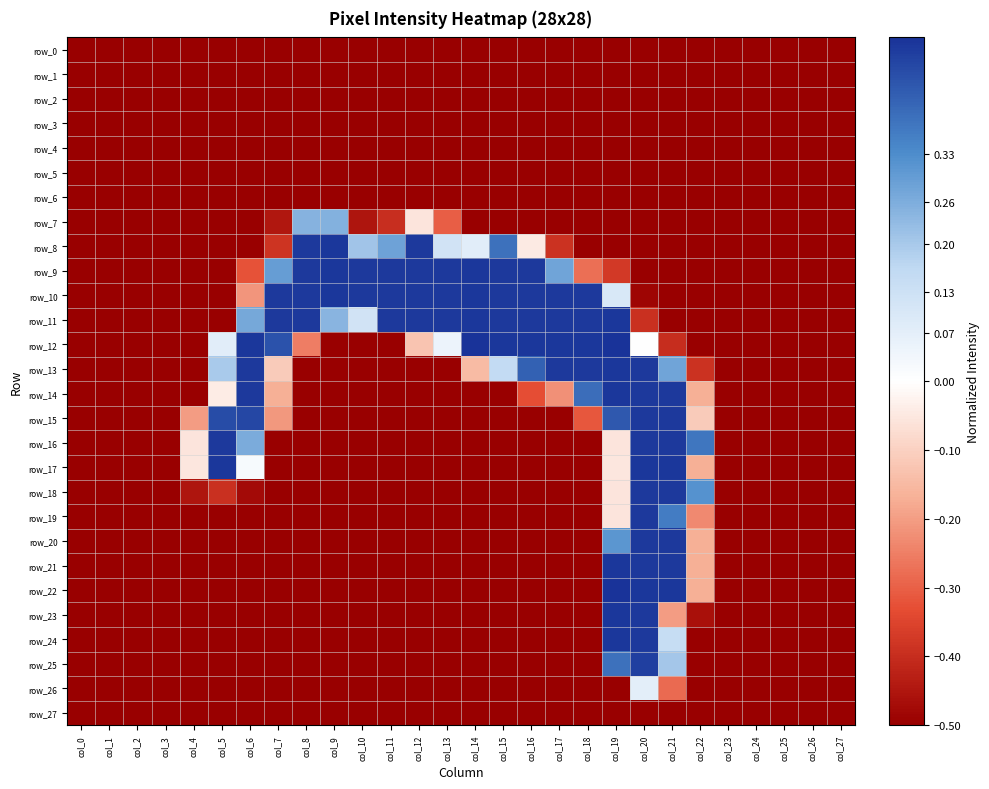

Reading left to right, list all the values displayed in this chart.

row_0: col_0=-0.5	col_1=-0.5	col_2=-0.5	col_3=-0.5	col_4=-0.5	col_5=-0.5	col_6=-0.5	col_7=-0.5	col_8=-0.5	col_9=-0.5	col_10=-0.5	col_11=-0.5	col_12=-0.5	col_13=-0.5	col_14=-0.5	col_15=-0.5	col_16=-0.5	col_17=-0.5	col_18=-0.5	col_19=-0.5	col_20=-0.5	col_21=-0.5	col_22=-0.5	col_23=-0.5	col_24=-0.5	col_25=-0.5	col_26=-0.5	col_27=-0.5
row_1: col_0=-0.5	col_1=-0.5	col_2=-0.5	col_3=-0.5	col_4=-0.5	col_5=-0.5	col_6=-0.5	col_7=-0.5	col_8=-0.5	col_9=-0.5	col_10=-0.5	col_11=-0.5	col_12=-0.5	col_13=-0.5	col_14=-0.5	col_15=-0.5	col_16=-0.5	col_17=-0.5	col_18=-0.5	col_19=-0.5	col_20=-0.5	col_21=-0.5	col_22=-0.5	col_23=-0.5	col_24=-0.5	col_25=-0.5	col_26=-0.5	col_27=-0.5
row_2: col_0=-0.5	col_1=-0.5	col_2=-0.5	col_3=-0.5	col_4=-0.5	col_5=-0.5	col_6=-0.5	col_7=-0.5	col_8=-0.5	col_9=-0.5	col_10=-0.5	col_11=-0.5	col_12=-0.5	col_13=-0.5	col_14=-0.5	col_15=-0.5	col_16=-0.5	col_17=-0.5	col_18=-0.5	col_19=-0.5	col_20=-0.5	col_21=-0.5	col_22=-0.5	col_23=-0.5	col_24=-0.5	col_25=-0.5	col_26=-0.5	col_27=-0.5
row_3: col_0=-0.5	col_1=-0.5	col_2=-0.5	col_3=-0.5	col_4=-0.5	col_5=-0.5	col_6=-0.5	col_7=-0.5	col_8=-0.5	col_9=-0.5	col_10=-0.5	col_11=-0.5	col_12=-0.5	col_13=-0.5	col_14=-0.5	col_15=-0.5	col_16=-0.5	col_17=-0.5	col_18=-0.5	col_19=-0.5	col_20=-0.5	col_21=-0.5	col_22=-0.5	col_23=-0.5	col_24=-0.5	col_25=-0.5	col_26=-0.5	col_27=-0.5
row_4: col_0=-0.5	col_1=-0.5	col_2=-0.5	col_3=-0.5	col_4=-0.5	col_5=-0.5	col_6=-0.5	col_7=-0.5	col_8=-0.5	col_9=-0.5	col_10=-0.5	col_11=-0.5	col_12=-0.5	col_13=-0.5	col_14=-0.5	col_15=-0.5	col_16=-0.5	col_17=-0.5	col_18=-0.5	col_19=-0.5	col_20=-0.5	col_21=-0.5	col_22=-0.5	col_23=-0.5	col_24=-0.5	col_25=-0.5	col_26=-0.5	col_27=-0.5
row_5: col_0=-0.5	col_1=-0.5	col_2=-0.5	col_3=-0.5	col_4=-0.5	col_5=-0.5	col_6=-0.5	col_7=-0.5	col_8=-0.5	col_9=-0.5	col_10=-0.5	col_11=-0.5	col_12=-0.5	col_13=-0.5	col_14=-0.5	col_15=-0.5	col_16=-0.5	col_17=-0.5	col_18=-0.5	col_19=-0.5	col_20=-0.5	col_21=-0.5	col_22=-0.5	col_23=-0.5	col_24=-0.5	col_25=-0.5	col_26=-0.5	col_27=-0.5
row_6: col_0=-0.5	col_1=-0.5	col_2=-0.5	col_3=-0.5	col_4=-0.5	col_5=-0.5	col_6=-0.5	col_7=-0.5	col_8=-0.5	col_9=-0.5	col_10=-0.5	col_11=-0.5	col_12=-0.5	col_13=-0.5	col_14=-0.5	col_15=-0.5	col_16=-0.5	col_17=-0.5	col_18=-0.5	col_19=-0.5	col_20=-0.5	col_21=-0.5	col_22=-0.5	col_23=-0.5	col_24=-0.5	col_25=-0.5	col_26=-0.5	col_27=-0.5
row_7: col_0=-0.5	col_1=-0.5	col_2=-0.5	col_3=-0.5	col_4=-0.5	col_5=-0.5	col_6=-0.5	col_7=-0.4	col_8=0.2	col_9=0.3	col_10=-0.5	col_11=-0.4	col_12=-0.1	col_13=-0.3	col_14=-0.5	col_15=-0.5	col_16=-0.5	col_17=-0.5	col_18=-0.5	col_19=-0.5	col_20=-0.5	col_21=-0.5	col_22=-0.5	col_23=-0.5	col_24=-0.5	col_25=-0.5	col_26=-0.5	col_27=-0.5
row_8: col_0=-0.5	col_1=-0.5	col_2=-0.5	col_3=-0.5	col_4=-0.5	col_5=-0.5	col_6=-0.5	col_7=-0.4	col_8=0.5	col_9=0.5	col_10=0.2	col_11=0.3	col_12=0.5	col_13=0.1	col_14=0.1	col_15=0.4	col_16=-0.0	col_17=-0.4	col_18=-0.5	col_19=-0.5	col_20=-0.5	col_21=-0.5	col_22=-0.5	col_23=-0.5	col_24=-0.5	col_25=-0.5	col_26=-0.5	col_27=-0.5
row_9: col_0=-0.5	col_1=-0.5	col_2=-0.5	col_3=-0.5	col_4=-0.5	col_5=-0.5	col_6=-0.3	col_7=0.3	col_8=0.5	col_9=0.5	col_10=0.5	col_11=0.5	col_12=0.5	col_13=0.5	col_14=0.5	col_15=0.5	col_16=0.5	col_17=0.3	col_18=-0.3	col_19=-0.4	col_20=-0.5	col_21=-0.5	col_22=-0.5	col_23=-0.5	col_24=-0.5	col_25=-0.5	col_26=-0.5	col_27=-0.5
row_10: col_0=-0.5	col_1=-0.5	col_2=-0.5	col_3=-0.5	col_4=-0.5	col_5=-0.5	col_6=-0.2	col_7=0.5	col_8=0.5	col_9=0.5	col_10=0.5	col_11=0.5	col_12=0.5	col_13=0.5	col_14=0.5	col_15=0.5	col_16=0.5	col_17=0.5	col_18=0.5	col_19=0.1	col_20=-0.5	col_21=-0.5	col_22=-0.5	col_23=-0.5	col_24=-0.5	col_25=-0.5	col_26=-0.5	col_27=-0.5
row_11: col_0=-0.5	col_1=-0.5	col_2=-0.5	col_3=-0.5	col_4=-0.5	col_5=-0.5	col_6=0.3	col_7=0.5	col_8=0.5	col_9=0.2	col_10=0.1	col_11=0.5	col_12=0.5	col_13=0.5	col_14=0.5	col_15=0.5	col_16=0.5	col_17=0.5	col_18=0.5	col_19=0.5	col_20=-0.4	col_21=-0.5	col_22=-0.5	col_23=-0.5	col_24=-0.5	col_25=-0.5	col_26=-0.5	col_27=-0.5
row_12: col_0=-0.5	col_1=-0.5	col_2=-0.5	col_3=-0.5	col_4=-0.5	col_5=0.1	col_6=0.5	col_7=0.4	col_8=-0.3	col_9=-0.5	col_10=-0.5	col_11=-0.5	col_12=-0.1	col_13=0.0	col_14=0.5	col_15=0.5	col_16=0.5	col_17=0.5	col_18=0.5	col_19=0.5	col_20=0.0	col_21=-0.4	col_22=-0.5	col_23=-0.5	col_24=-0.5	col_25=-0.5	col_26=-0.5	col_27=-0.5
row_13: col_0=-0.5	col_1=-0.5	col_2=-0.5	col_3=-0.5	col_4=-0.5	col_5=0.2	col_6=0.5	col_7=-0.1	col_8=-0.5	col_9=-0.5	col_10=-0.5	col_11=-0.5	col_12=-0.5	col_13=-0.5	col_14=-0.1	col_15=0.2	col_16=0.4	col_17=0.5	col_18=0.5	col_19=0.5	col_20=0.5	col_21=0.3	col_22=-0.4	col_23=-0.5	col_24=-0.5	col_25=-0.5	col_26=-0.5	col_27=-0.5
row_14: col_0=-0.5	col_1=-0.5	col_2=-0.5	col_3=-0.5	col_4=-0.5	col_5=-0.0	col_6=0.5	col_7=-0.2	col_8=-0.5	col_9=-0.5	col_10=-0.5	col_11=-0.5	col_12=-0.5	col_13=-0.5	col_14=-0.5	col_15=-0.5	col_16=-0.3	col_17=-0.2	col_18=0.4	col_19=0.5	col_20=0.5	col_21=0.5	col_22=-0.2	col_23=-0.5	col_24=-0.5	col_25=-0.5	col_26=-0.5	col_27=-0.5
row_15: col_0=-0.5	col_1=-0.5	col_2=-0.5	col_3=-0.5	col_4=-0.2	col_5=0.5	col_6=0.5	col_7=-0.2	col_8=-0.5	col_9=-0.5	col_10=-0.5	col_11=-0.5	col_12=-0.5	col_13=-0.5	col_14=-0.5	col_15=-0.5	col_16=-0.5	col_17=-0.5	col_18=-0.3	col_19=0.4	col_20=0.5	col_21=0.5	col_22=-0.1	col_23=-0.5	col_24=-0.5	col_25=-0.5	col_26=-0.5	col_27=-0.5
row_16: col_0=-0.5	col_1=-0.5	col_2=-0.5	col_3=-0.5	col_4=-0.1	col_5=0.5	col_6=0.3	col_7=-0.5	col_8=-0.5	col_9=-0.5	col_10=-0.5	col_11=-0.5	col_12=-0.5	col_13=-0.5	col_14=-0.5	col_15=-0.5	col_16=-0.5	col_17=-0.5	col_18=-0.5	col_19=-0.1	col_20=0.5	col_21=0.5	col_22=0.4	col_23=-0.5	col_24=-0.5	col_25=-0.5	col_26=-0.5	col_27=-0.5
row_17: col_0=-0.5	col_1=-0.5	col_2=-0.5	col_3=-0.5	col_4=-0.1	col_5=0.5	col_6=0.0	col_7=-0.5	col_8=-0.5	col_9=-0.5	col_10=-0.5	col_11=-0.5	col_12=-0.5	col_13=-0.5	col_14=-0.5	col_15=-0.5	col_16=-0.5	col_17=-0.5	col_18=-0.5	col_19=-0.1	col_20=0.5	col_21=0.5	col_22=-0.2	col_23=-0.5	col_24=-0.5	col_25=-0.5	col_26=-0.5	col_27=-0.5
row_18: col_0=-0.5	col_1=-0.5	col_2=-0.5	col_3=-0.5	col_4=-0.5	col_5=-0.4	col_6=-0.5	col_7=-0.5	col_8=-0.5	col_9=-0.5	col_10=-0.5	col_11=-0.5	col_12=-0.5	col_13=-0.5	col_14=-0.5	col_15=-0.5	col_16=-0.5	col_17=-0.5	col_18=-0.5	col_19=-0.1	col_20=0.5	col_21=0.5	col_22=0.3	col_23=-0.5	col_24=-0.5	col_25=-0.5	col_26=-0.5	col_27=-0.5
row_19: col_0=-0.5	col_1=-0.5	col_2=-0.5	col_3=-0.5	col_4=-0.5	col_5=-0.5	col_6=-0.5	col_7=-0.5	col_8=-0.5	col_9=-0.5	col_10=-0.5	col_11=-0.5	col_12=-0.5	col_13=-0.5	col_14=-0.5	col_15=-0.5	col_16=-0.5	col_17=-0.5	col_18=-0.5	col_19=-0.1	col_20=0.5	col_21=0.4	col_22=-0.2	col_23=-0.5	col_24=-0.5	col_25=-0.5	col_26=-0.5	col_27=-0.5
row_20: col_0=-0.5	col_1=-0.5	col_2=-0.5	col_3=-0.5	col_4=-0.5	col_5=-0.5	col_6=-0.5	col_7=-0.5	col_8=-0.5	col_9=-0.5	col_10=-0.5	col_11=-0.5	col_12=-0.5	col_13=-0.5	col_14=-0.5	col_15=-0.5	col_16=-0.5	col_17=-0.5	col_18=-0.5	col_19=0.3	col_20=0.5	col_21=0.5	col_22=-0.2	col_23=-0.5	col_24=-0.5	col_25=-0.5	col_26=-0.5	col_27=-0.5
row_21: col_0=-0.5	col_1=-0.5	col_2=-0.5	col_3=-0.5	col_4=-0.5	col_5=-0.5	col_6=-0.5	col_7=-0.5	col_8=-0.5	col_9=-0.5	col_10=-0.5	col_11=-0.5	col_12=-0.5	col_13=-0.5	col_14=-0.5	col_15=-0.5	col_16=-0.5	col_17=-0.5	col_18=-0.5	col_19=0.5	col_20=0.5	col_21=0.5	col_22=-0.2	col_23=-0.5	col_24=-0.5	col_25=-0.5	col_26=-0.5	col_27=-0.5
row_22: col_0=-0.5	col_1=-0.5	col_2=-0.5	col_3=-0.5	col_4=-0.5	col_5=-0.5	col_6=-0.5	col_7=-0.5	col_8=-0.5	col_9=-0.5	col_10=-0.5	col_11=-0.5	col_12=-0.5	col_13=-0.5	col_14=-0.5	col_15=-0.5	col_16=-0.5	col_17=-0.5	col_18=-0.5	col_19=0.5	col_20=0.5	col_21=0.5	col_22=-0.2	col_23=-0.5	col_24=-0.5	col_25=-0.5	col_26=-0.5	col_27=-0.5
row_23: col_0=-0.5	col_1=-0.5	col_2=-0.5	col_3=-0.5	col_4=-0.5	col_5=-0.5	col_6=-0.5	col_7=-0.5	col_8=-0.5	col_9=-0.5	col_10=-0.5	col_11=-0.5	col_12=-0.5	col_13=-0.5	col_14=-0.5	col_15=-0.5	col_16=-0.5	col_17=-0.5	col_18=-0.5	col_19=0.5	col_20=0.5	col_21=-0.2	col_22=-0.5	col_23=-0.5	col_24=-0.5	col_25=-0.5	col_26=-0.5	col_27=-0.5
row_24: col_0=-0.5	col_1=-0.5	col_2=-0.5	col_3=-0.5	col_4=-0.5	col_5=-0.5	col_6=-0.5	col_7=-0.5	col_8=-0.5	col_9=-0.5	col_10=-0.5	col_11=-0.5	col_12=-0.5	col_13=-0.5	col_14=-0.5	col_15=-0.5	col_16=-0.5	col_17=-0.5	col_18=-0.5	col_19=0.5	col_20=0.5	col_21=0.1	col_22=-0.5	col_23=-0.5	col_24=-0.5	col_25=-0.5	col_26=-0.5	col_27=-0.5
row_25: col_0=-0.5	col_1=-0.5	col_2=-0.5	col_3=-0.5	col_4=-0.5	col_5=-0.5	col_6=-0.5	col_7=-0.5	col_8=-0.5	col_9=-0.5	col_10=-0.5	col_11=-0.5	col_12=-0.5	col_13=-0.5	col_14=-0.5	col_15=-0.5	col_16=-0.5	col_17=-0.5	col_18=-0.5	col_19=0.4	col_20=0.5	col_21=0.2	col_22=-0.5	col_23=-0.5	col_24=-0.5	col_25=-0.5	col_26=-0.5	col_27=-0.5
row_26: col_0=-0.5	col_1=-0.5	col_2=-0.5	col_3=-0.5	col_4=-0.5	col_5=-0.5	col_6=-0.5	col_7=-0.5	col_8=-0.5	col_9=-0.5	col_10=-0.5	col_11=-0.5	col_12=-0.5	col_13=-0.5	col_14=-0.5	col_15=-0.5	col_16=-0.5	col_17=-0.5	col_18=-0.5	col_19=-0.5	col_20=0.1	col_21=-0.3	col_22=-0.5	col_23=-0.5	col_24=-0.5	col_25=-0.5	col_26=-0.5	col_27=-0.5
row_27: col_0=-0.5	col_1=-0.5	col_2=-0.5	col_3=-0.5	col_4=-0.5	col_5=-0.5	col_6=-0.5	col_7=-0.5	col_8=-0.5	col_9=-0.5	col_10=-0.5	col_11=-0.5	col_12=-0.5	col_13=-0.5	col_14=-0.5	col_15=-0.5	col_16=-0.5	col_17=-0.5	col_18=-0.5	col_19=-0.5	col_20=-0.5	col_21=-0.5	col_22=-0.5	col_23=-0.5	col_24=-0.5	col_25=-0.5	col_26=-0.5	col_27=-0.5